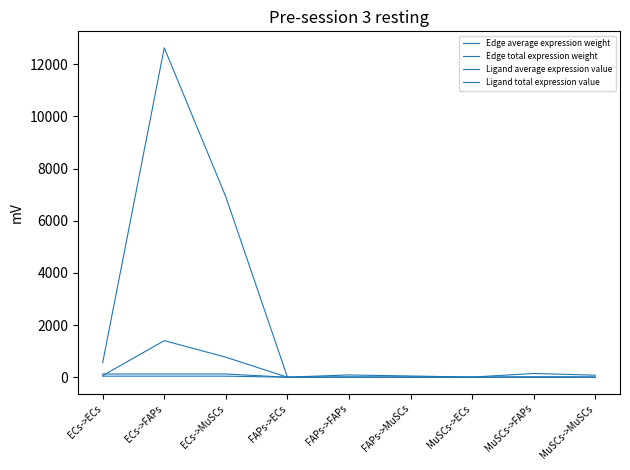

Is this an area chart (filled region under the line)?

No